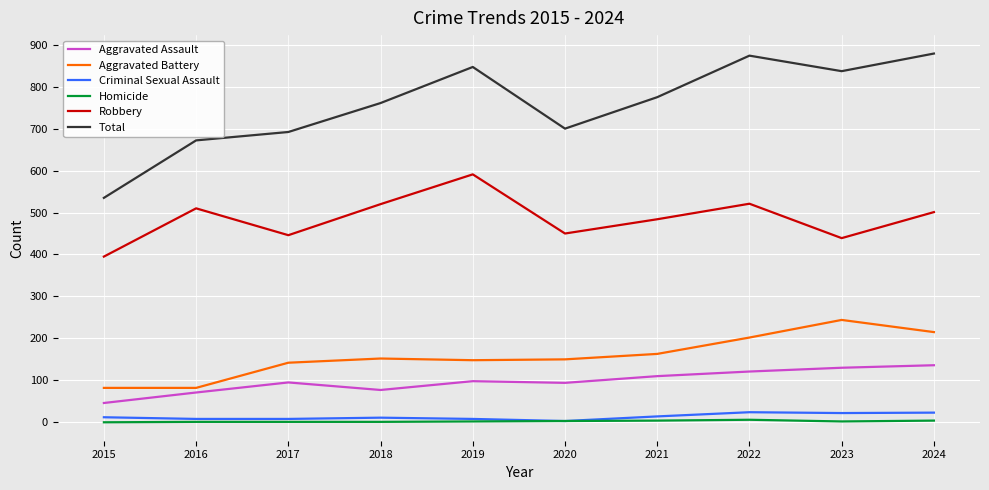

Which series has the widest spread of values?

Total